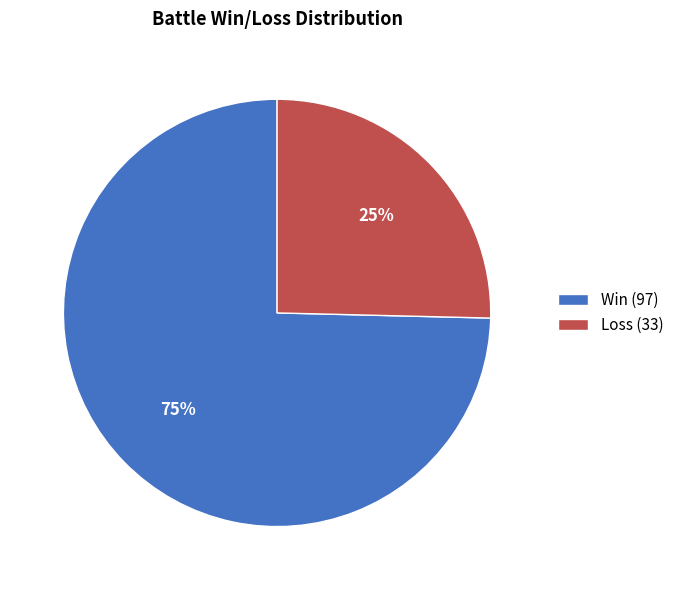

The Loss slice represents 32% of the pie. True or false?

False